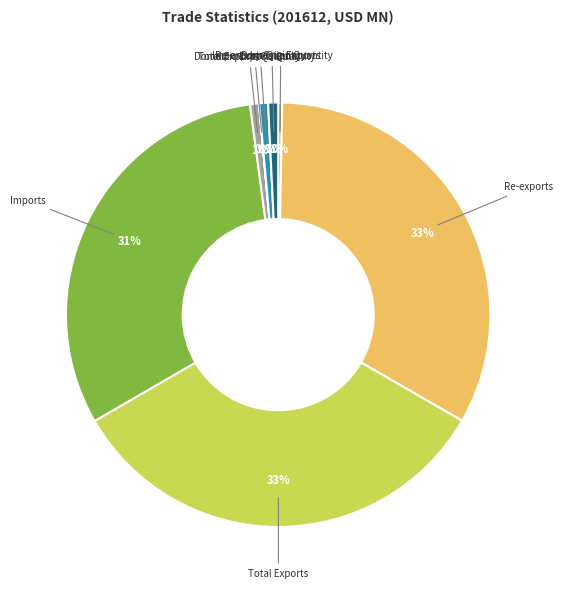

Which has a higher value, Re-exports Quantity or Total Exports?

Total Exports